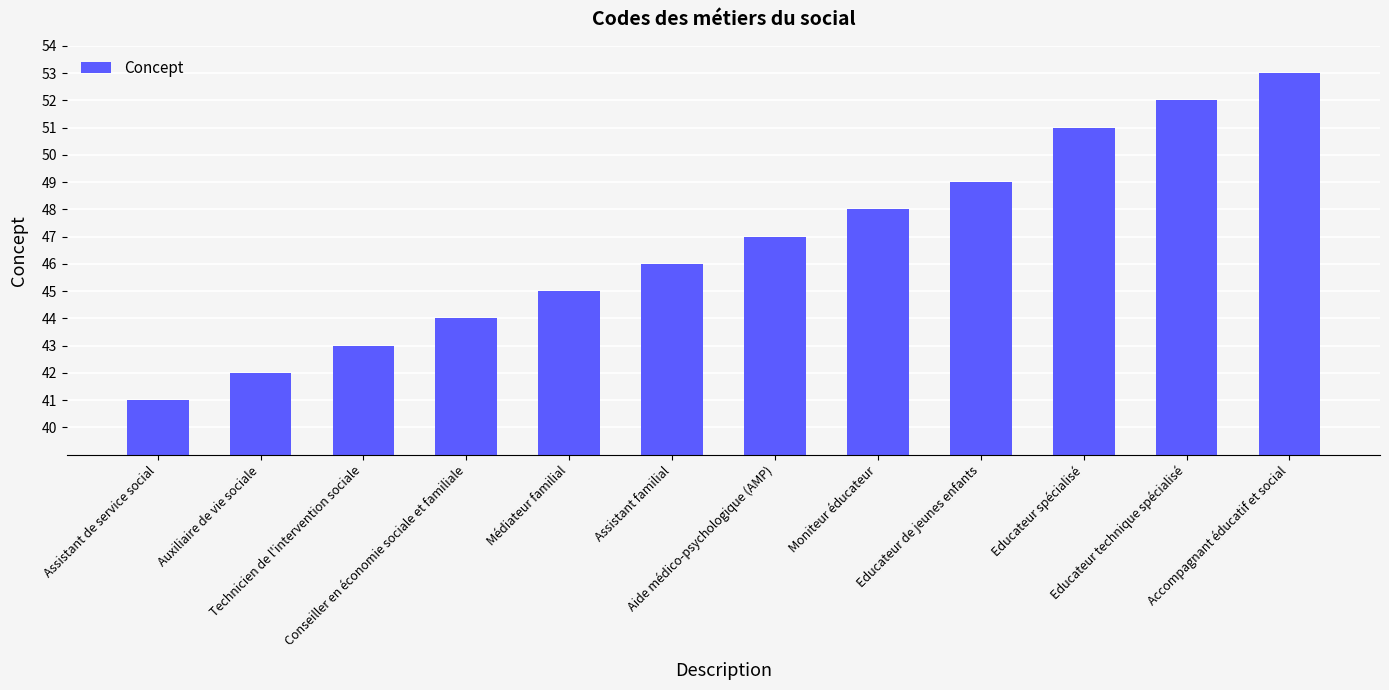

Rank the categories by value from highest to lowest.

Accompagnant éducatif et social, Educateur technique spécialisé, Educateur spécialisé, Educateur de jeunes enfants, Moniteur éducateur, Aide médico-psychologique (AMP), Assistant familial, Médiateur familial, Conseiller en économie sociale et familiale, Technicien de l'intervention sociale, Auxiliaire de vie sociale, Assistant de service social